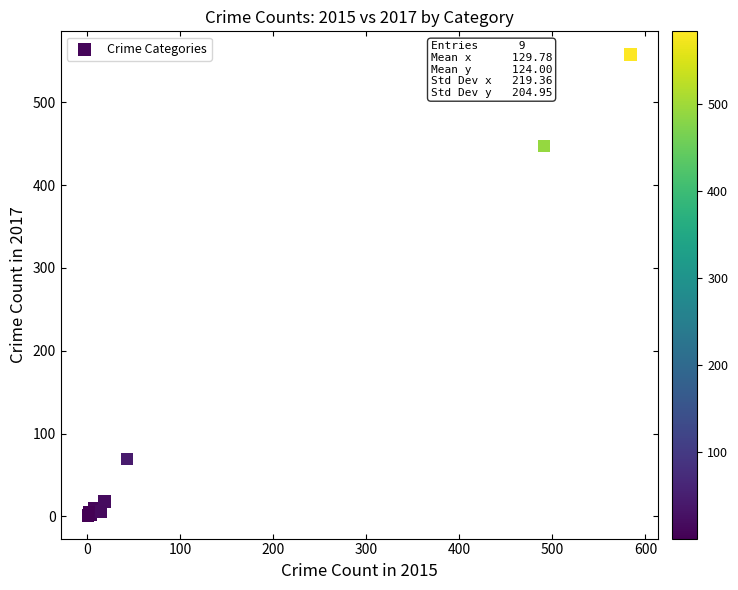

What Y value in the scatter plot is closest to 279?

447